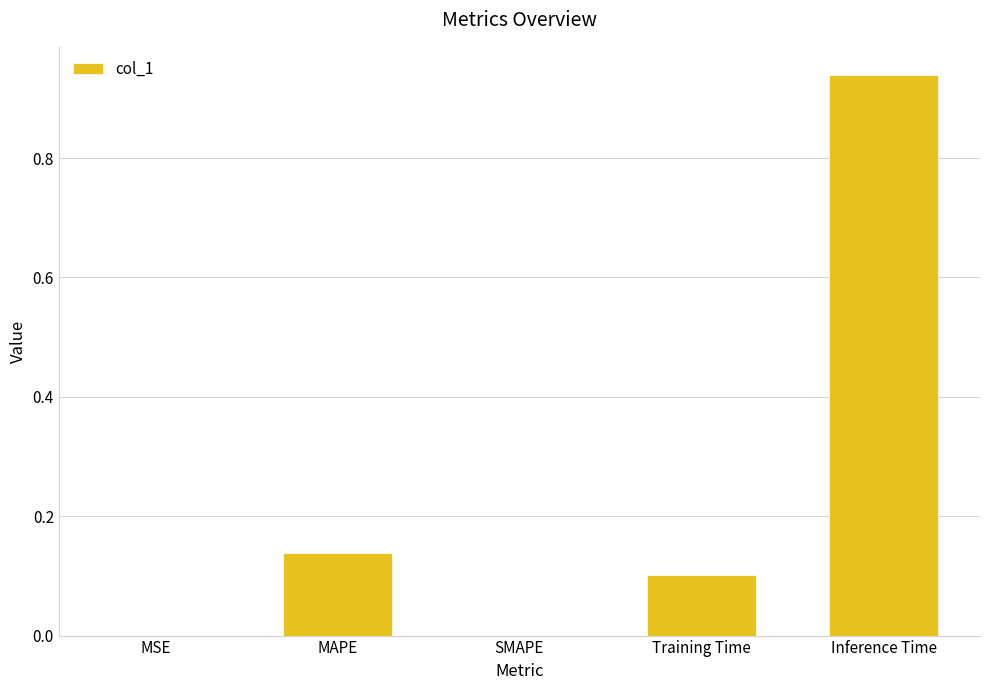

At which category does the chart reach its peak across all series?

Inference Time